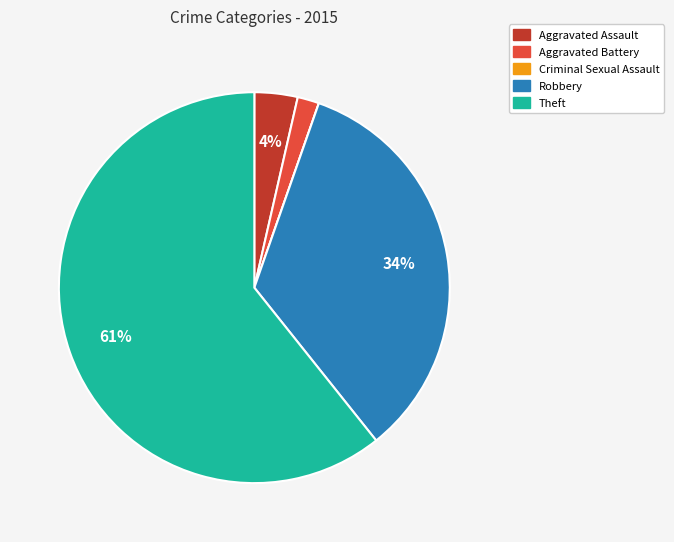

To the nearest percent, what is the difference between the Theft and Robbery slice percentages?

27%